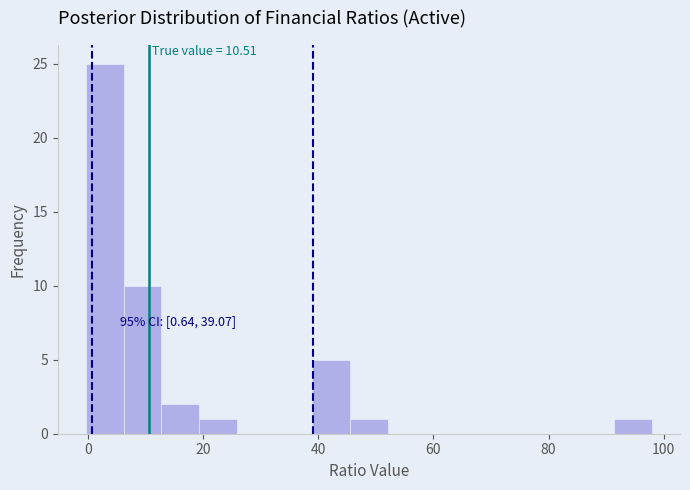

Read against the x-axis, roughly where is the centre of the tallest bar?

2